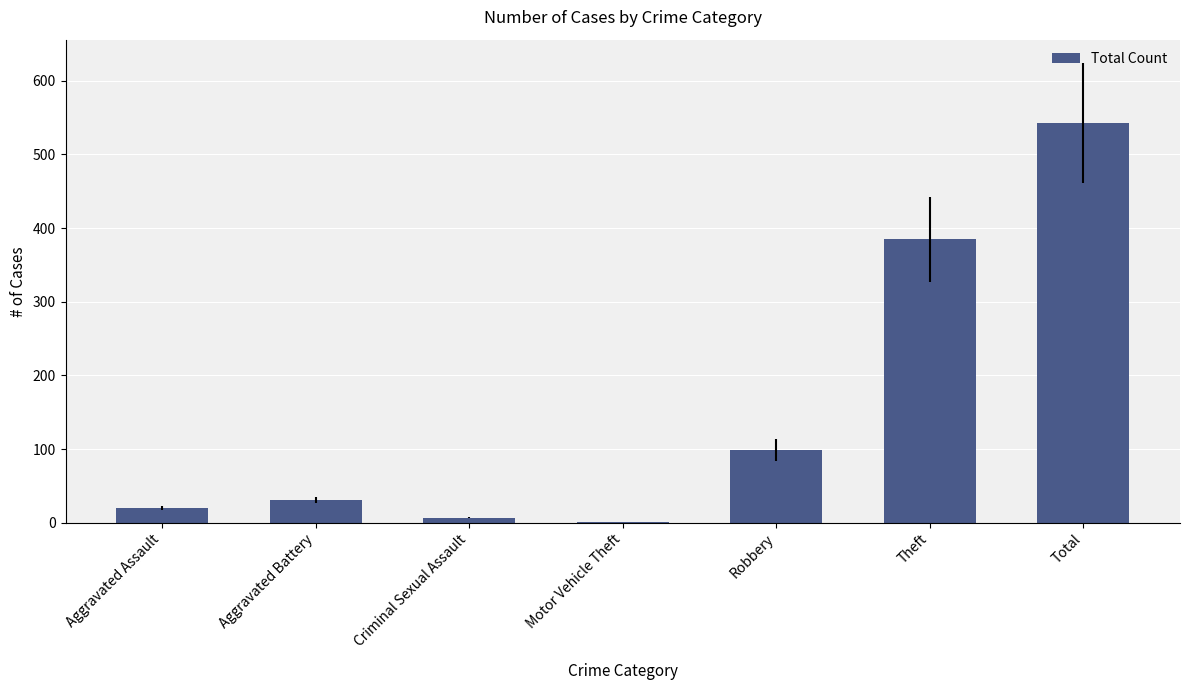

The value at Criminal Sexual Assault is 7. True or false?

True